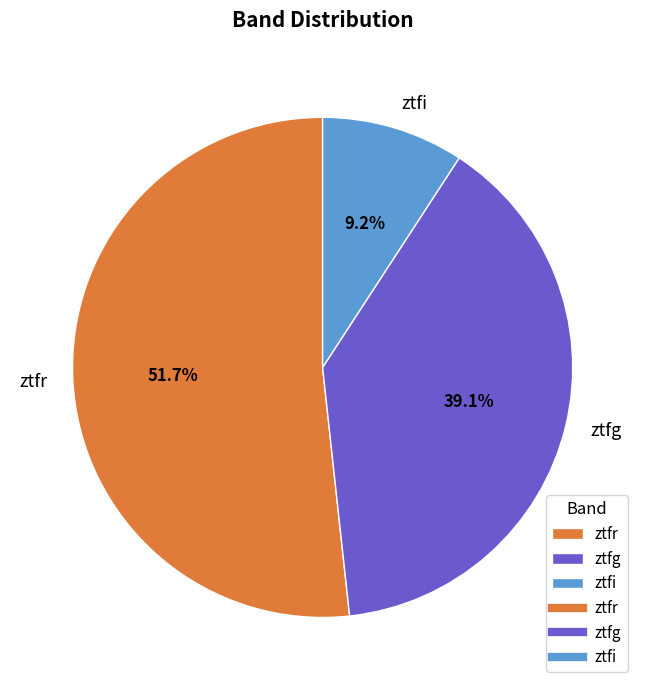

Is it true that ztfi is 9% of the pie?

True